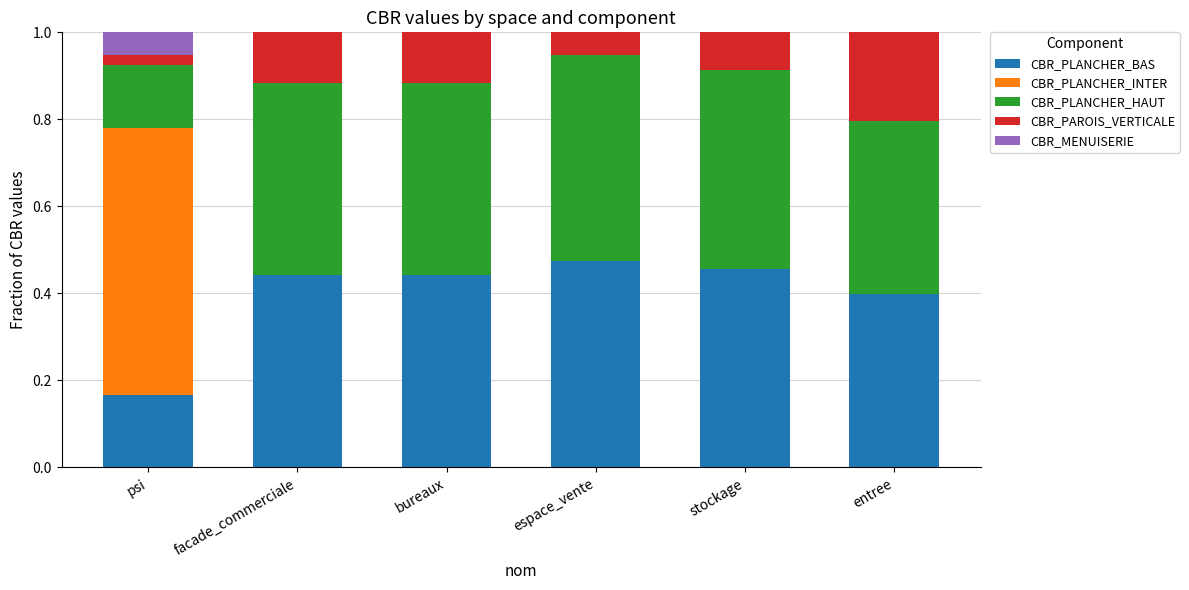

What is the total value across all series at facade_commerciale?

1.0